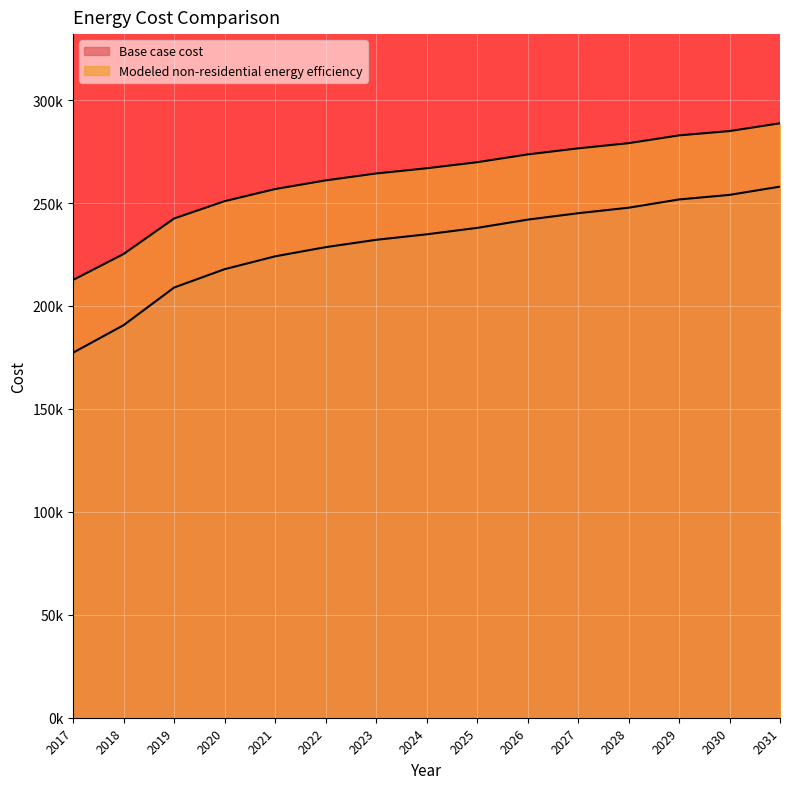

What is the minimum value shown in the chart?

177323.3